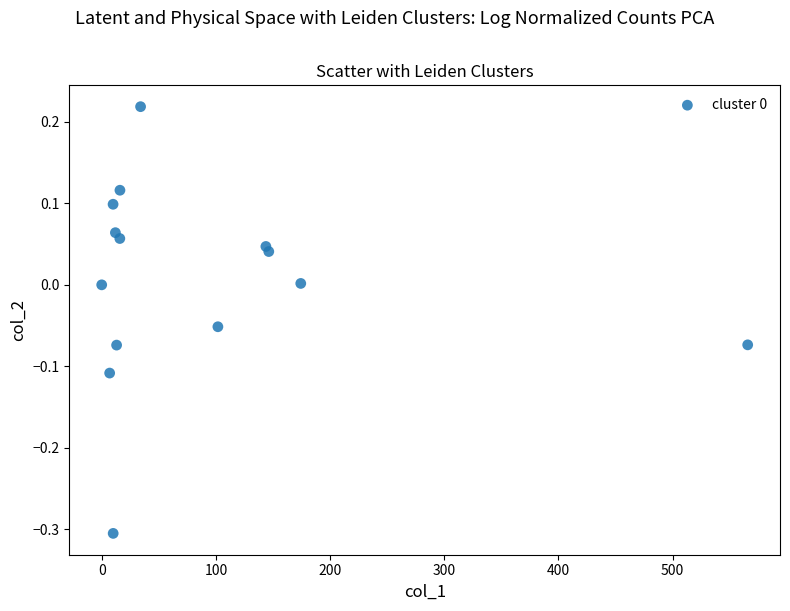

What is the range of X values (max minus min)?

565.7